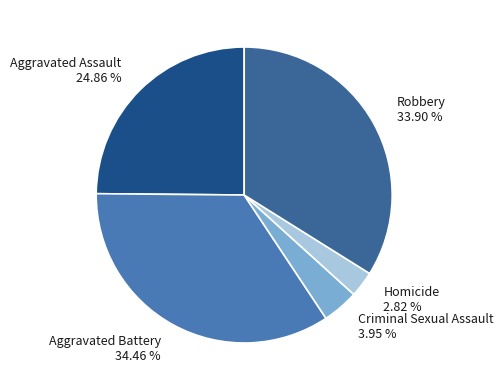

What is the total percentage of Robbery and Homicide?

36.7%